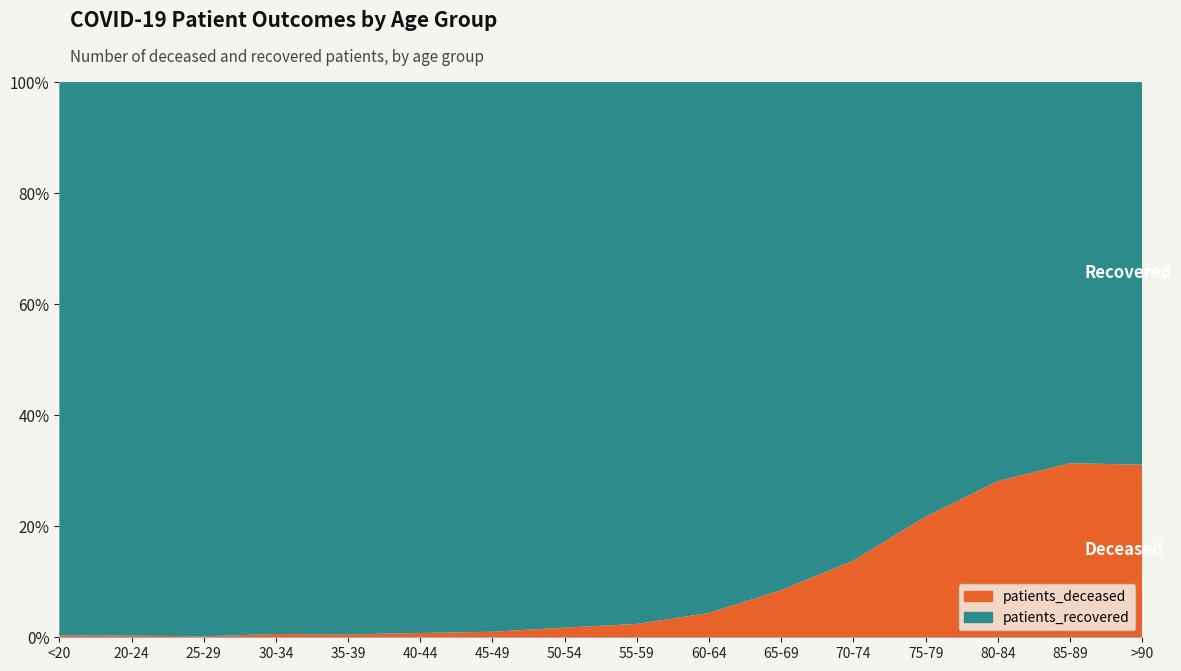

Reading left to right, what are all the values shown in this chart?

patients_deceased: <20=12	20-24=3	25-29=3	30-34=14	35-39=13	40-44=21	45-49=40	50-54=107	55-59=180	60-64=353	65-69=722	70-74=1479	75-79=2482	80-84=2903	85-89=2195	>90=979
patients_recovered: <20=3398	20-24=1008	25-29=1697	30-34=2361	35-39=2454	40-44=2712	45-49=3968	50-54=6050	55-59=7331	60-64=7696	65-69=7774	70-74=9217	75-79=8940	80-84=7416	85-89=4807	>90=2170